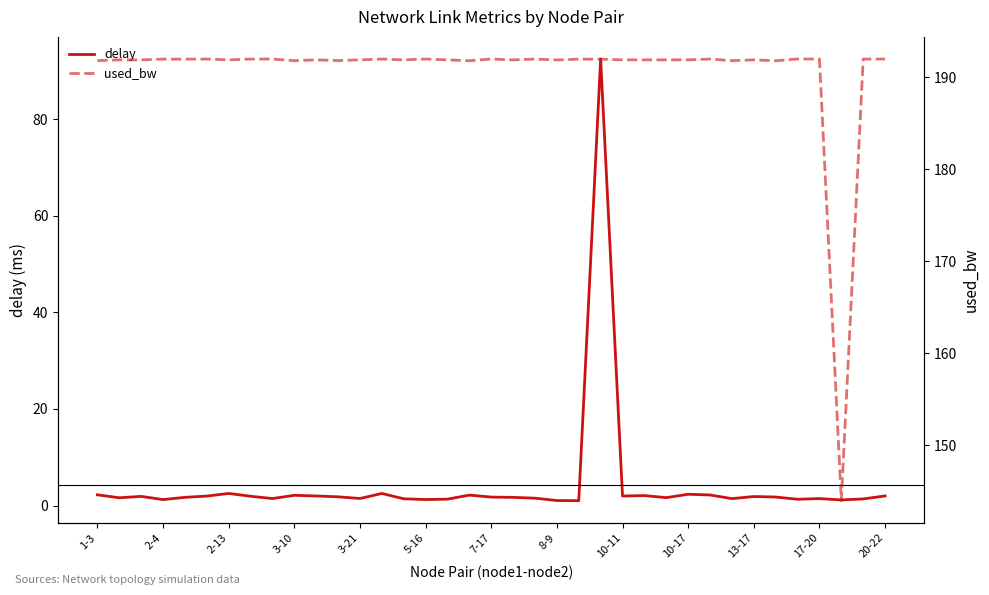

The delay series shows 1.4 at 17-20. True or false?

True